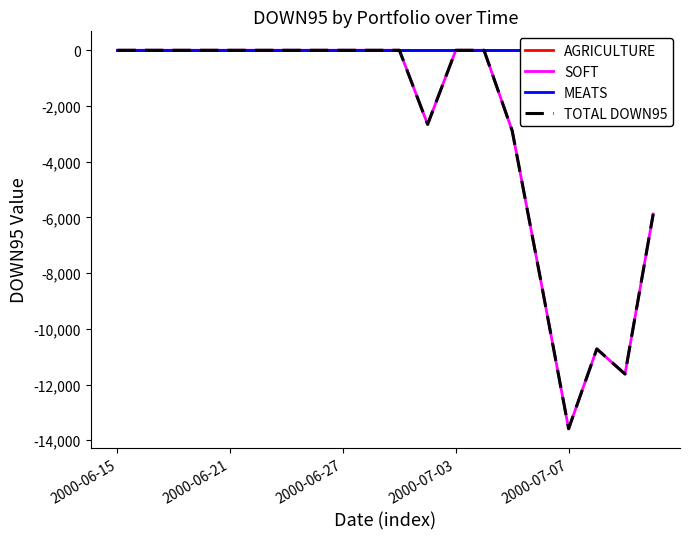

At which category is the sum across all series the highest?

2000-06-15